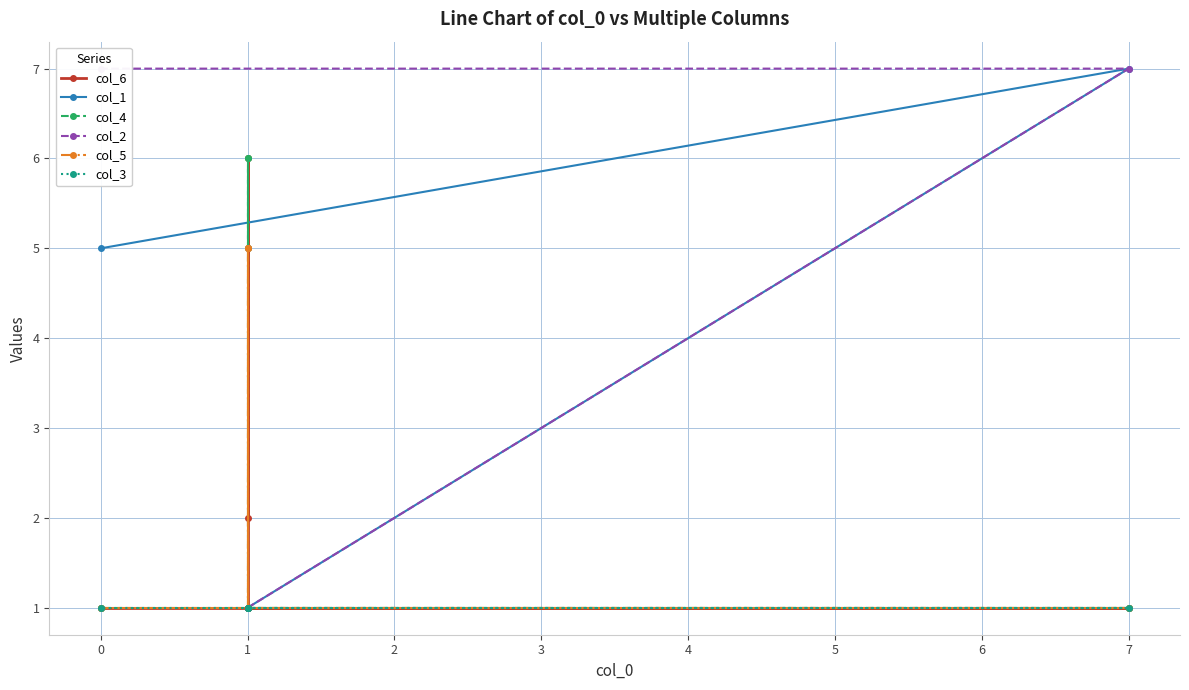

The col_2 series shows 0 at 1. True or false?

False